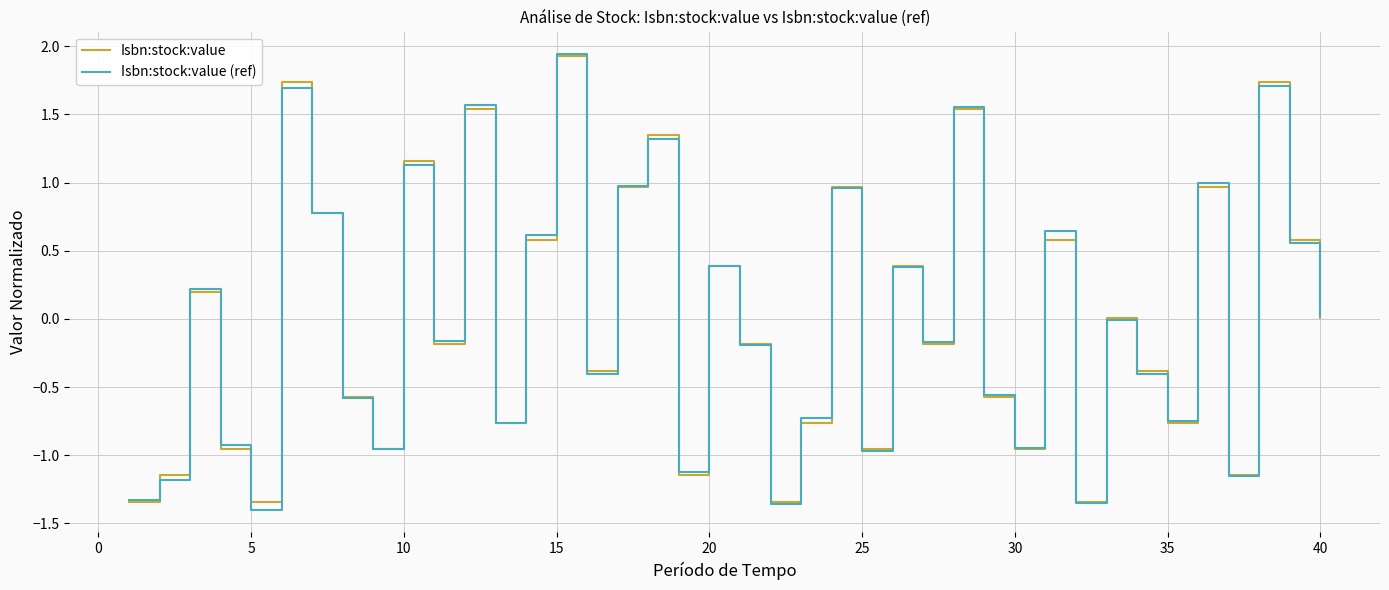

Which series has the widest spread of values?

Isbn:stock:value (ref)